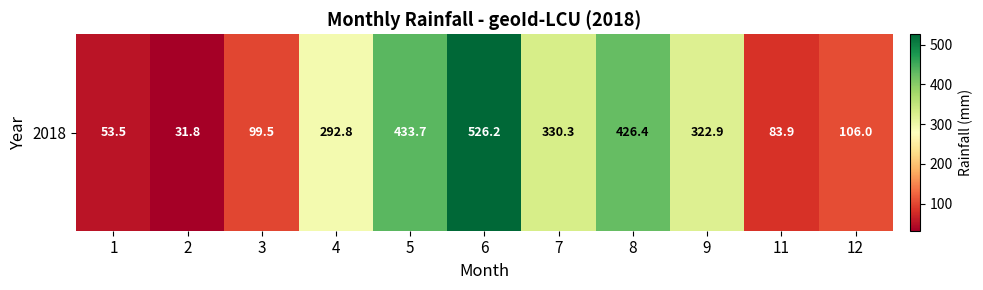

What is the difference between the values at 3 and 1?

46.0